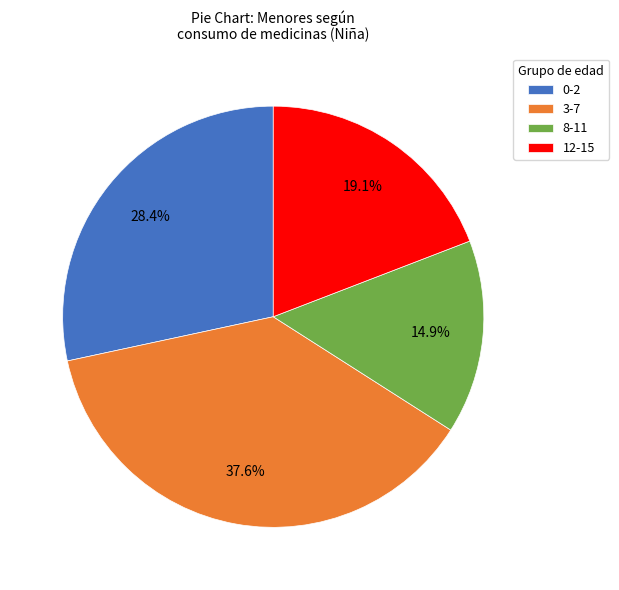

How many segments does this pie chart have?

4